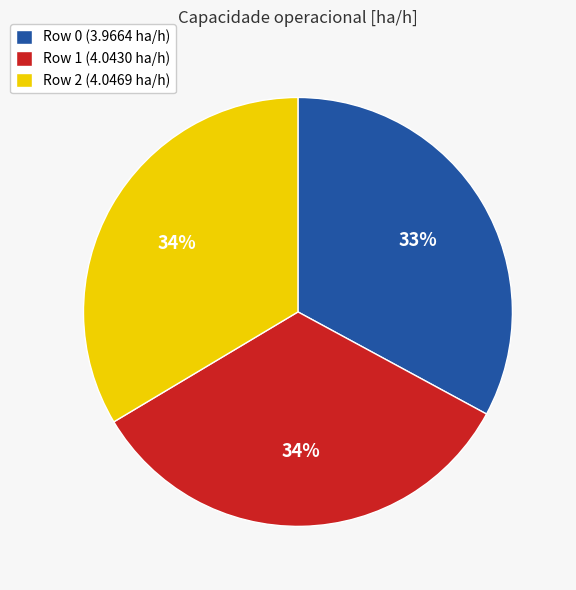

What is the smallest slice in the pie chart?

Row 0